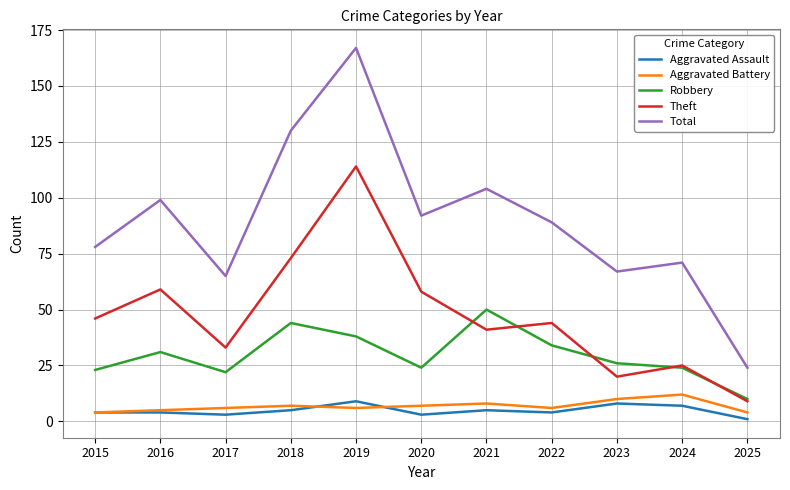

What is the total value across all series at 2016?

198